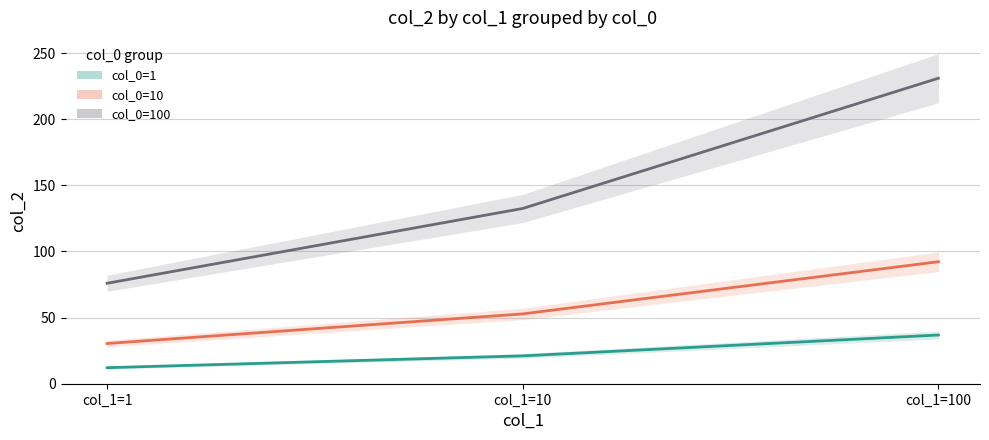

What is the minimum value for col_0=10 (mean)?

30.4